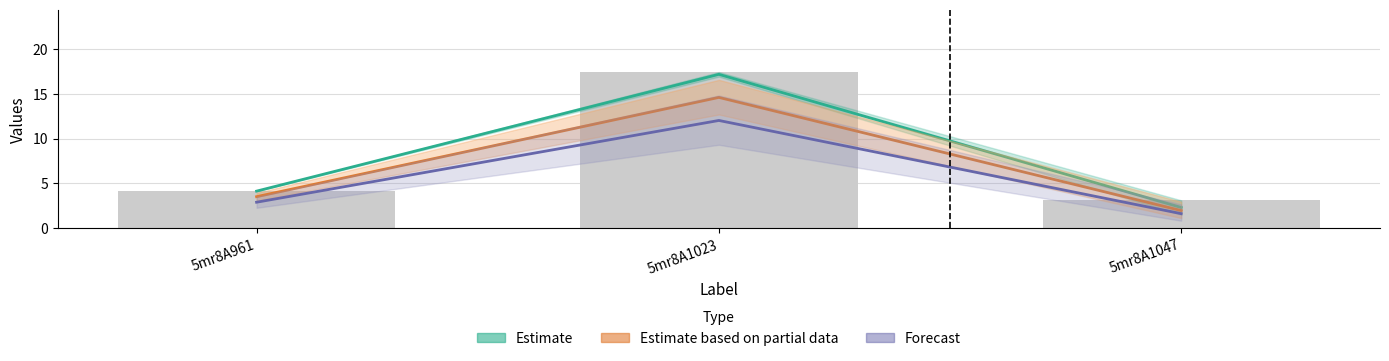

Where does the Forecast series first go above 2?

5mr8A961